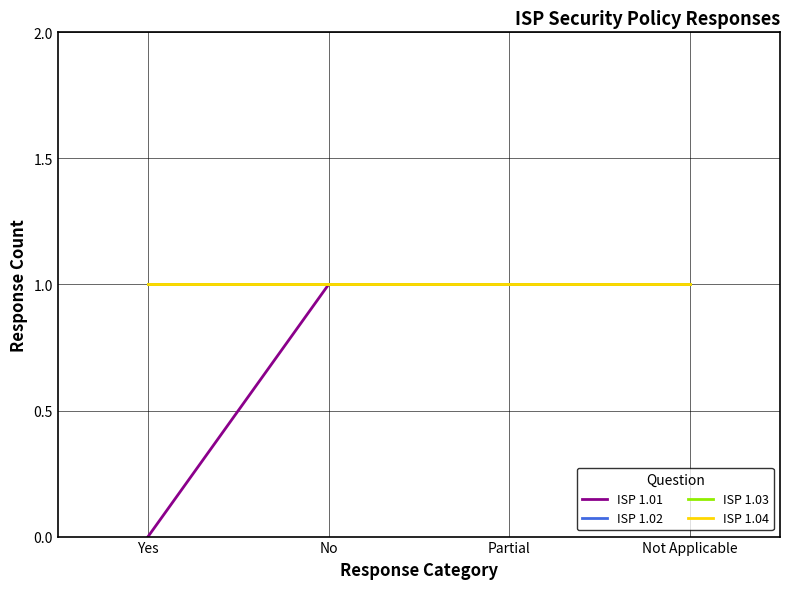

Reading left to right, what are all the values shown in this chart?

ISP 1.01: 0	1	1	1
ISP 1.02: 1	1	1	1
ISP 1.03: 1	1	1	1
ISP 1.04: 1	1	1	1